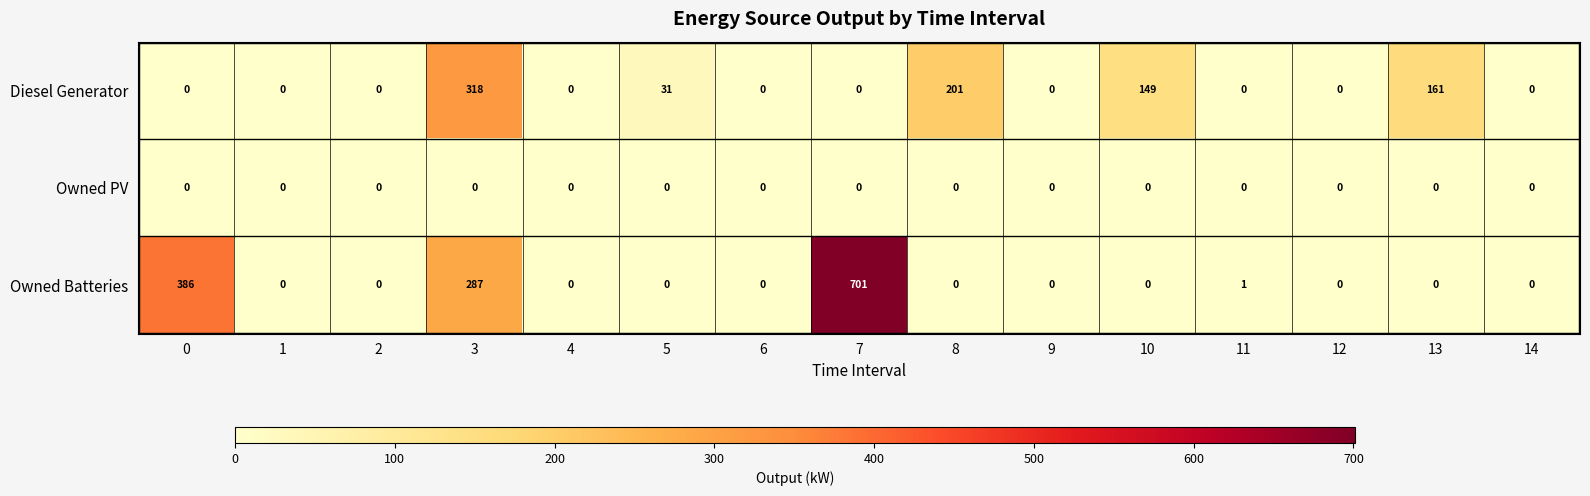

How many distinct data groups are displayed?

3